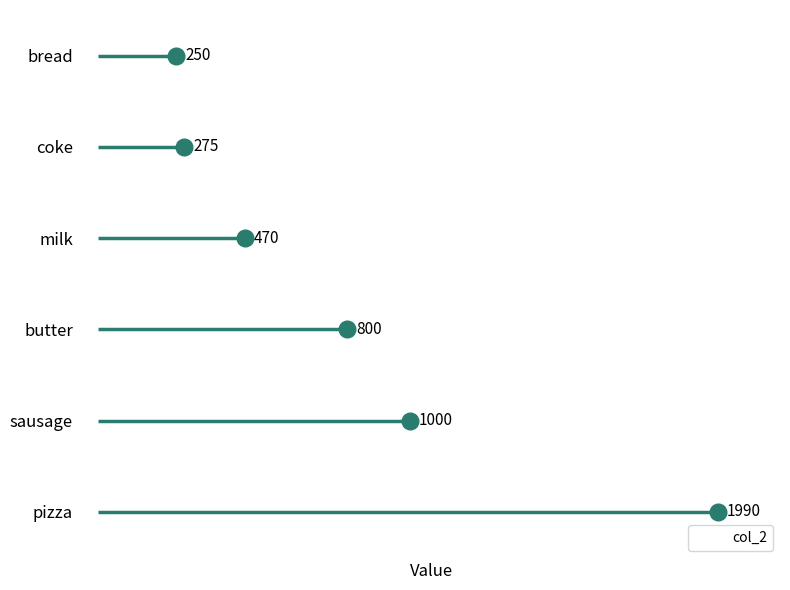

At which label does col_2 reach its minimum?

bread